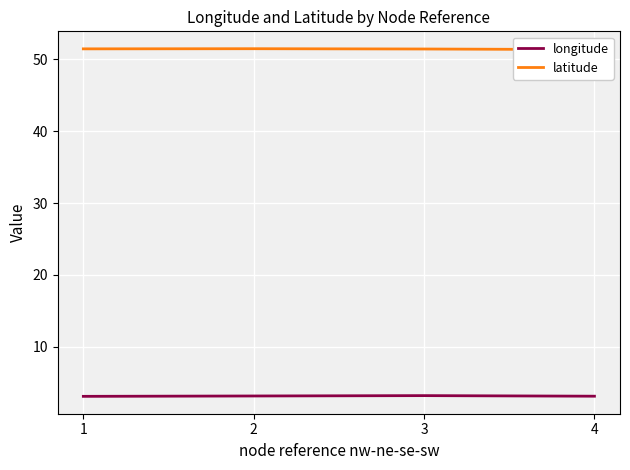

How many data points does each series have?

4